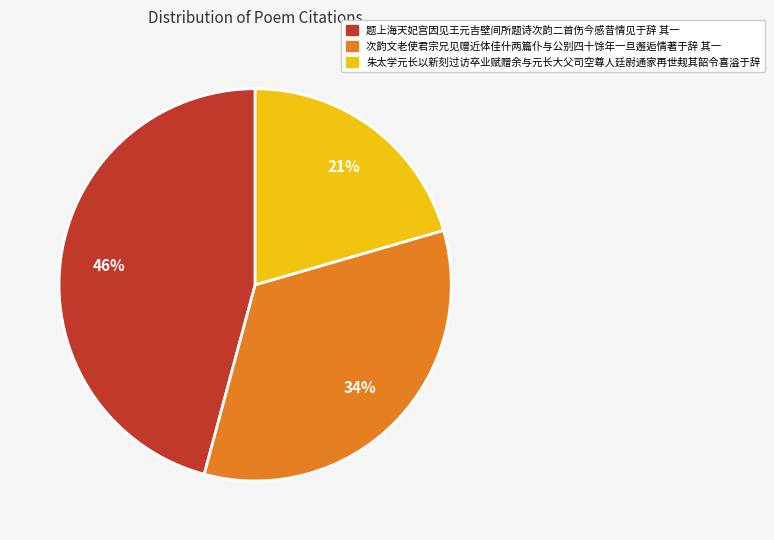

What percentage is the 题上海天妃宫因见王元吉壁间所题诗次韵二首伤今感昔情见于辞 其一 slice, to the nearest percent?

46%